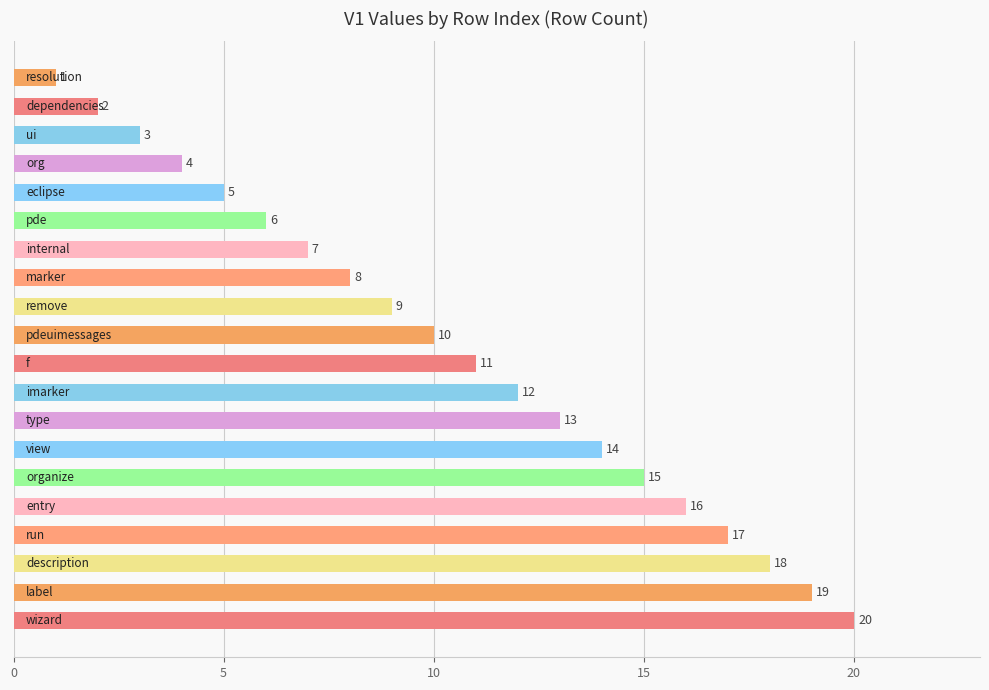

Are the bars horizontal?

Yes